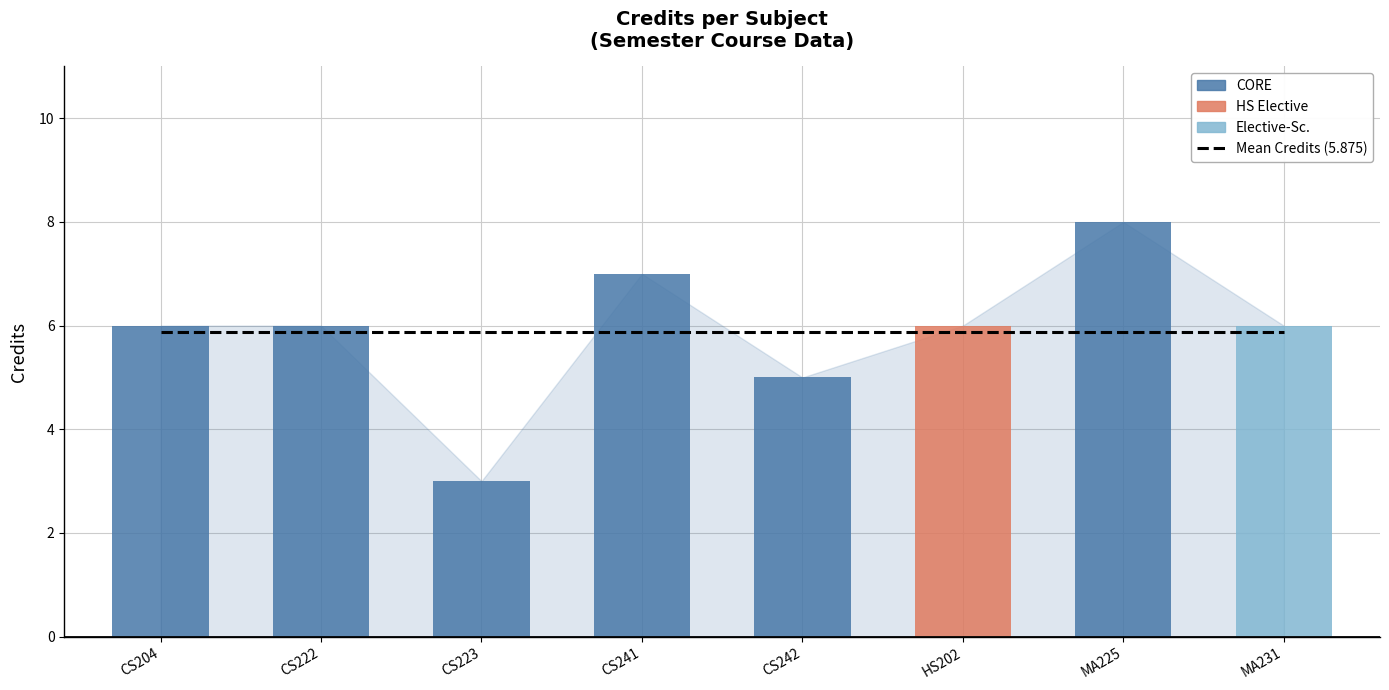

What is the label of the 4th bar from the left?

CS241